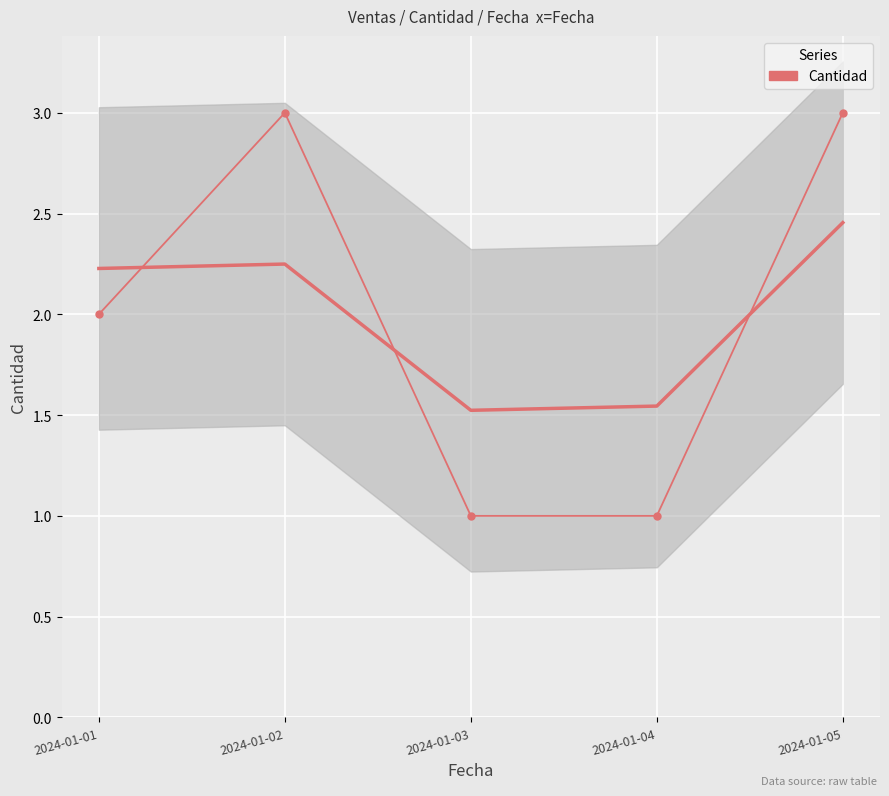

What is the difference between the values at 2024-01-02 and 2024-01-01?

1